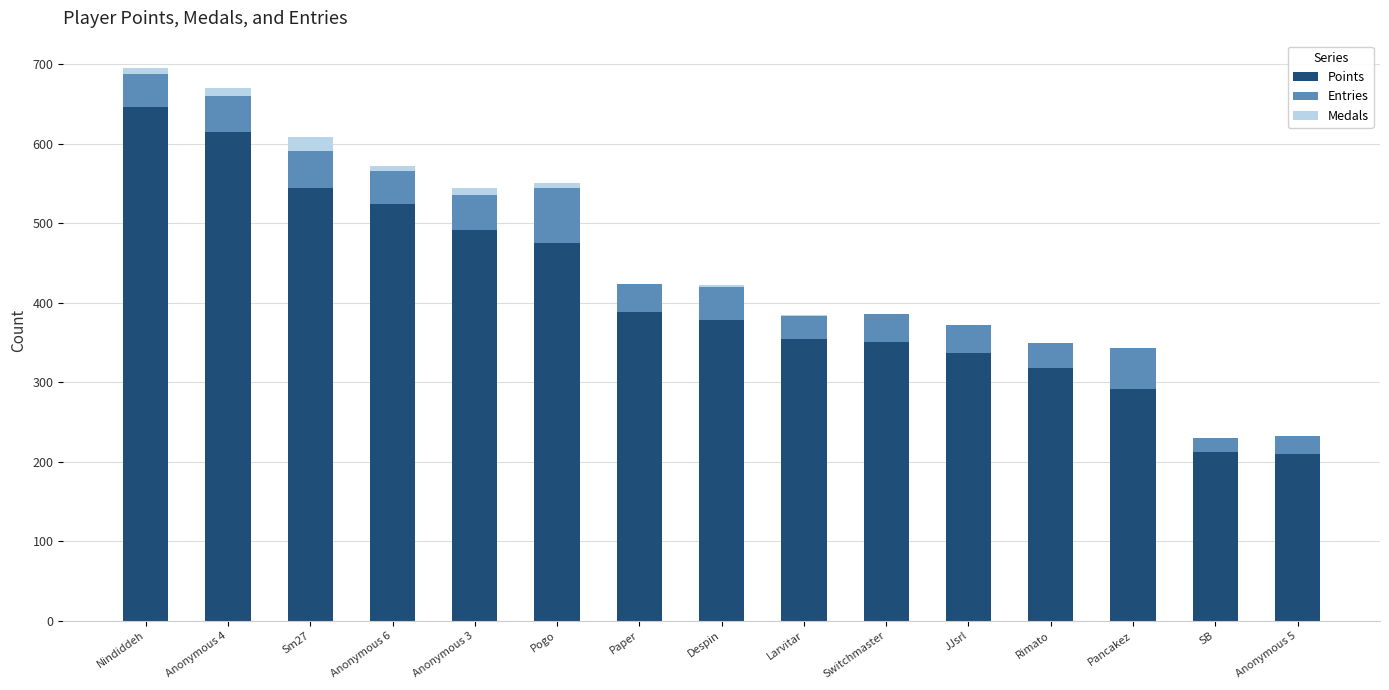

True or false: Points has a value of 739 at Sm27.

False